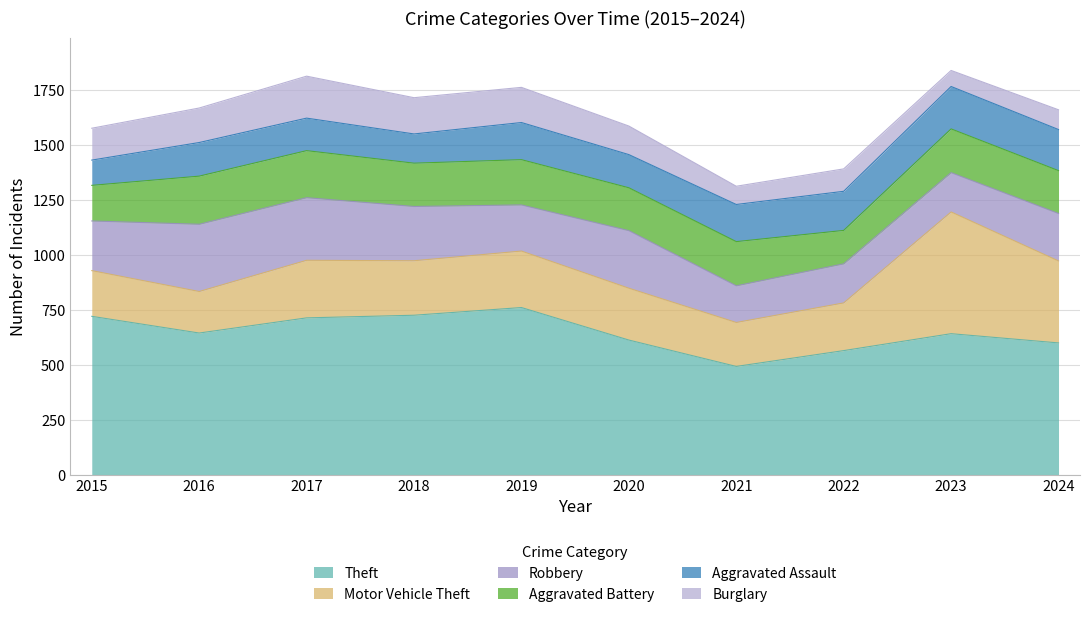

How many values in the Robbery series are below 226?

5